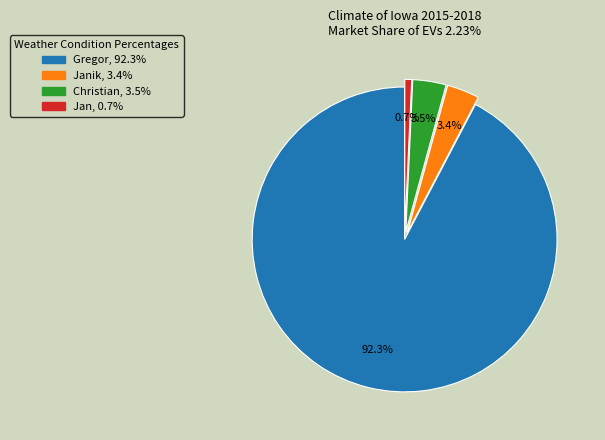

Is there a majority slice in this chart?

Yes